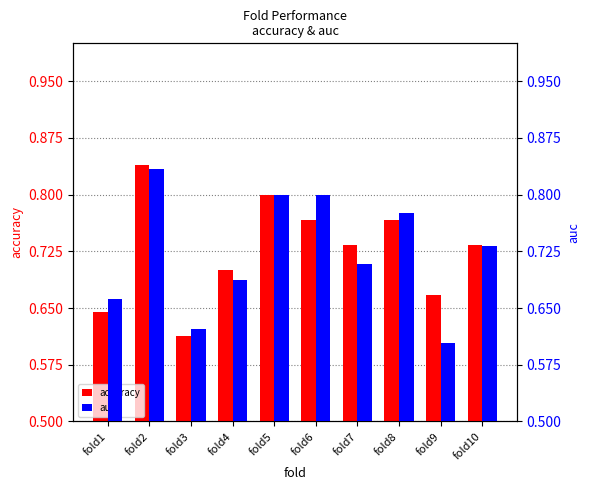

Which category has the lowest value in the accuracy series?

fold3